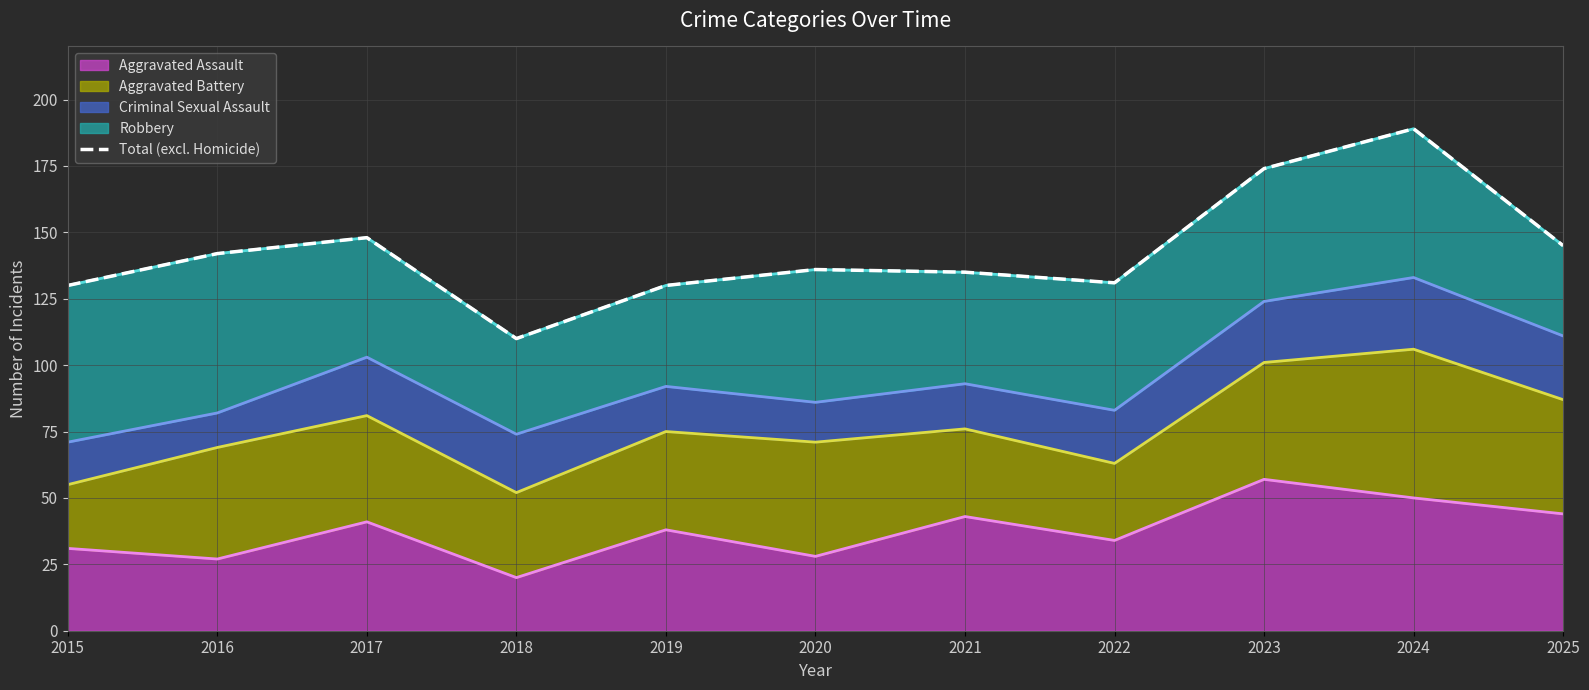

What is the difference between the second highest and second lowest values?

44